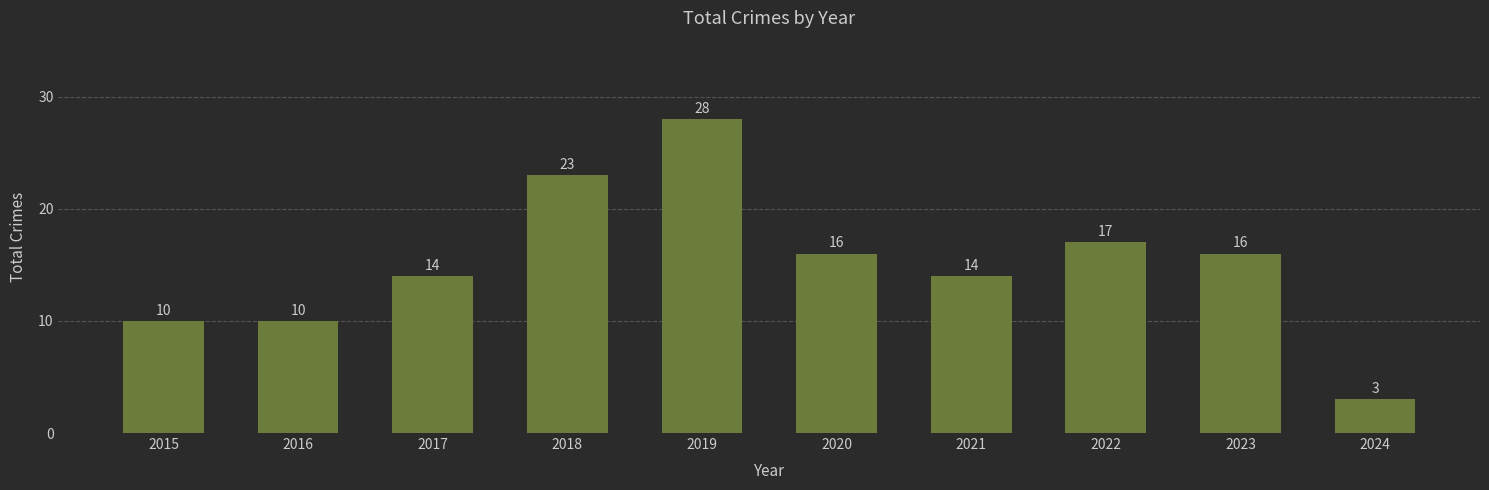

The value at 2024 is 3. True or false?

True